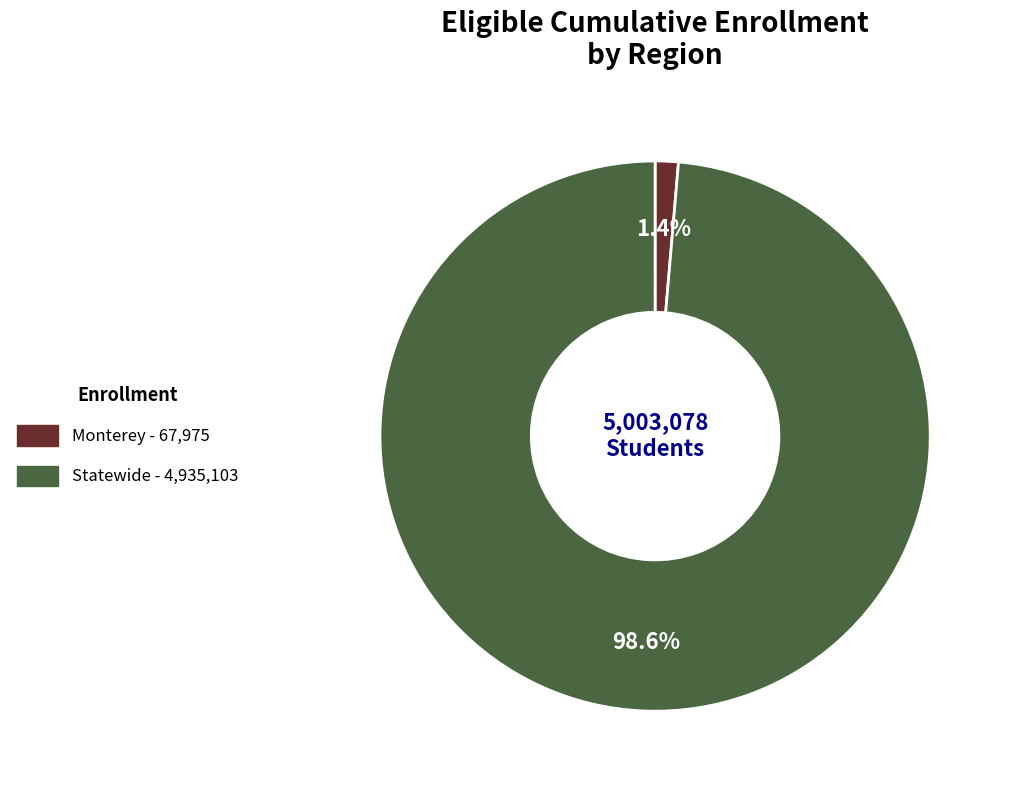

Between Statewide and Monterey, which is larger?

Statewide